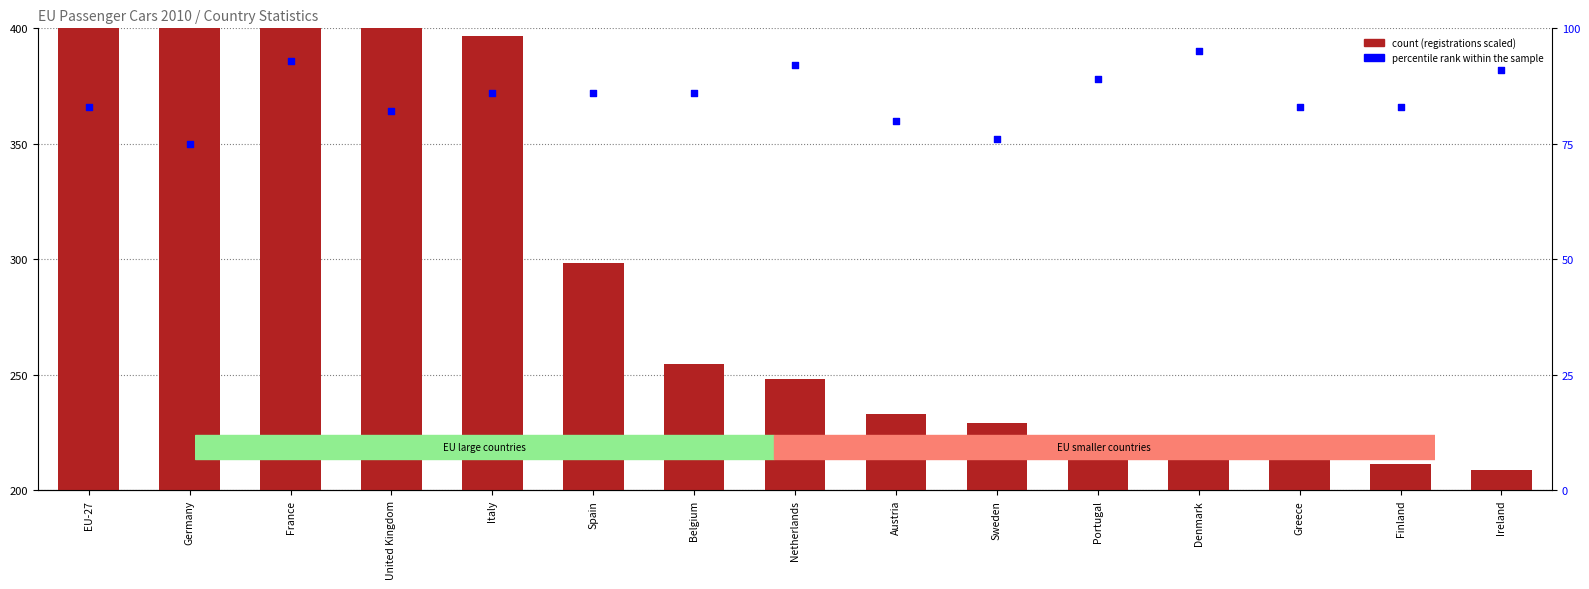

Which series reaches the minimum Y coordinate?

percentile rank within the sample